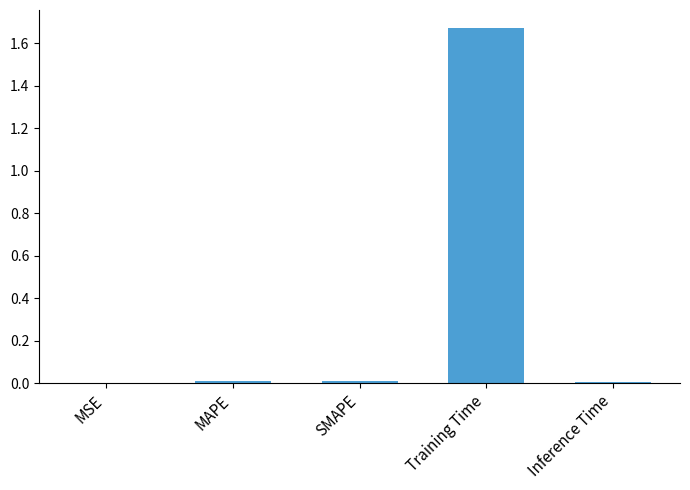

Between Training Time and SMAPE, which is larger?

Training Time